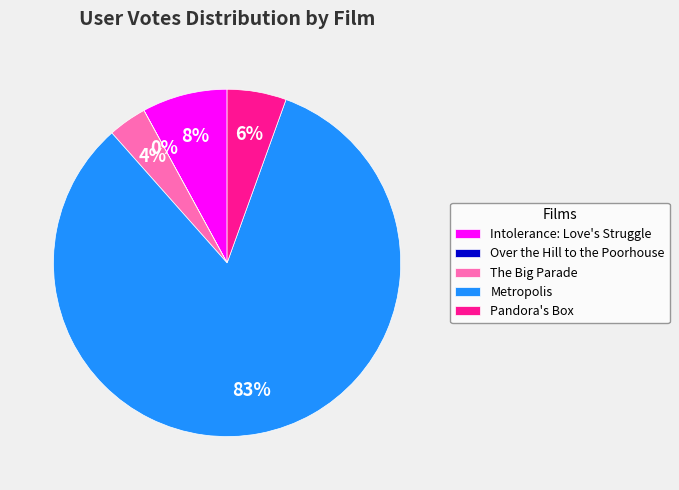

Which category has the biggest portion of the pie?

Metropolis